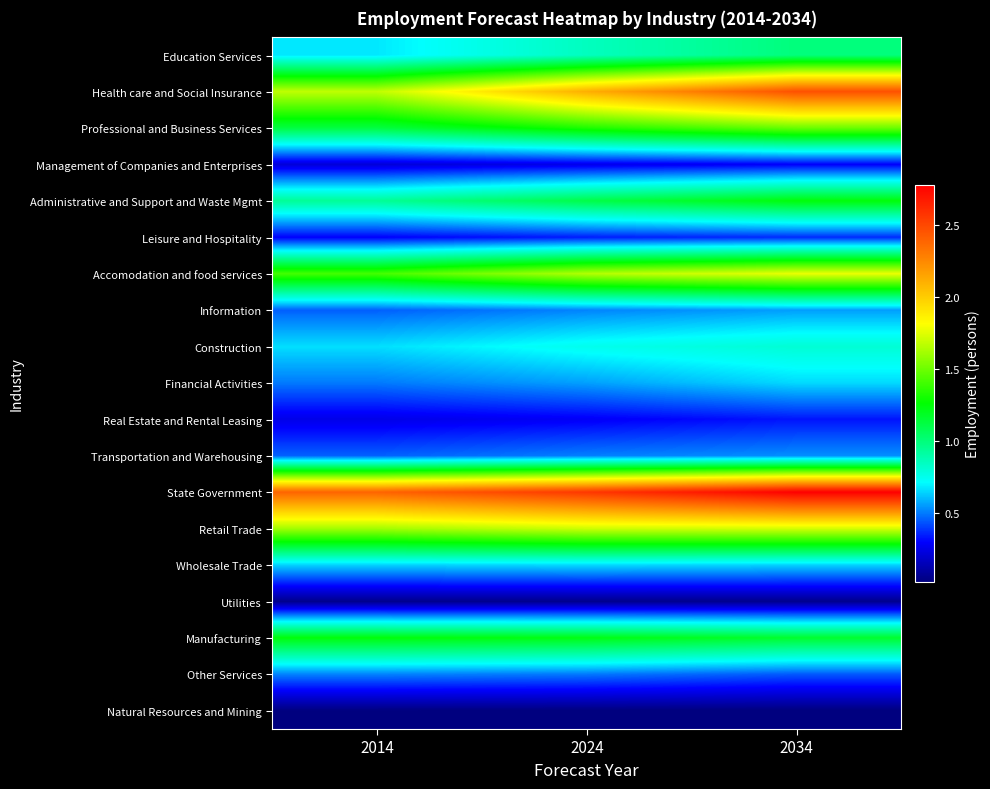

What is the greatest value displayed?

2781680